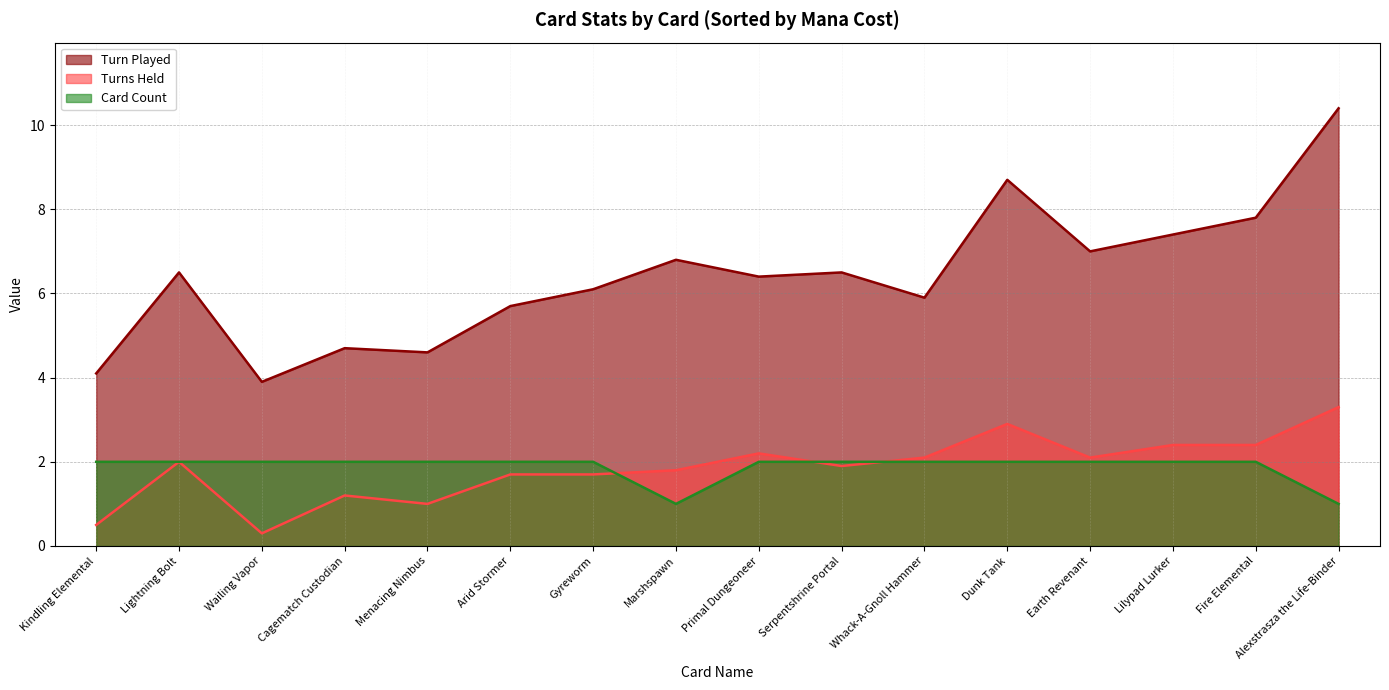

What is the spread (max minus min) of values at Marshspawn?

5.8